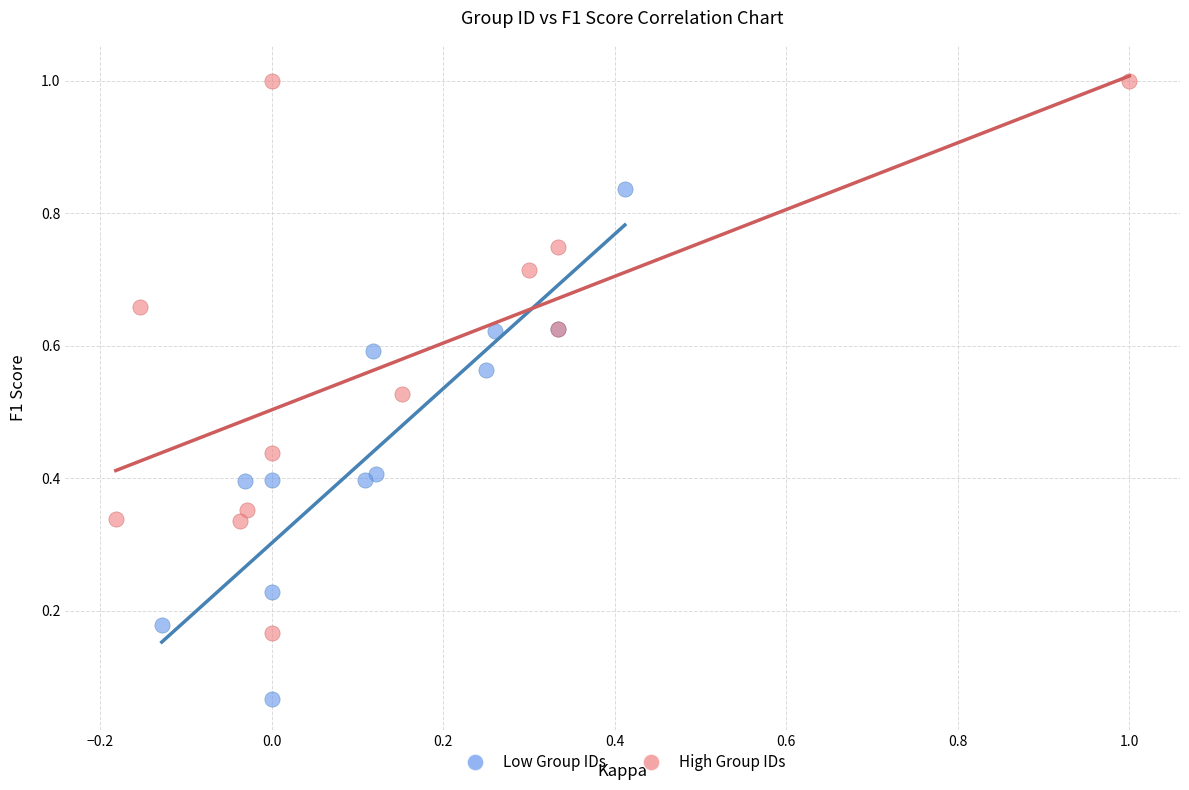

Which series reaches the minimum Y coordinate?

Low Group IDs